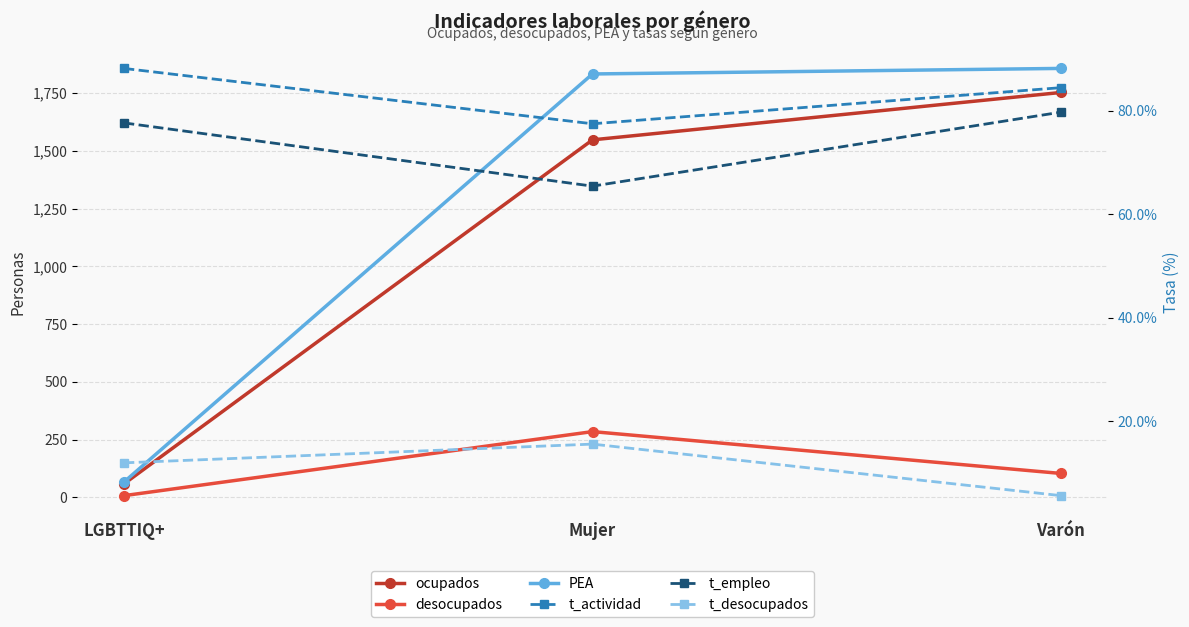

The desocupados series shows 285.0 at Mujer. True or false?

True